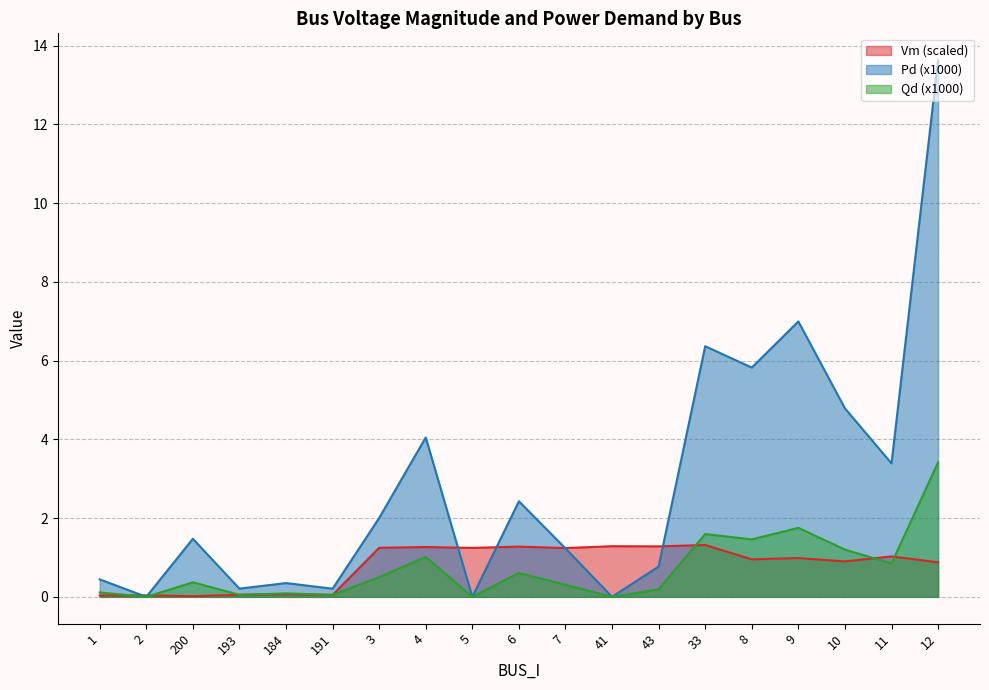

Which series has the largest total across all categories?

Pd (x1000)